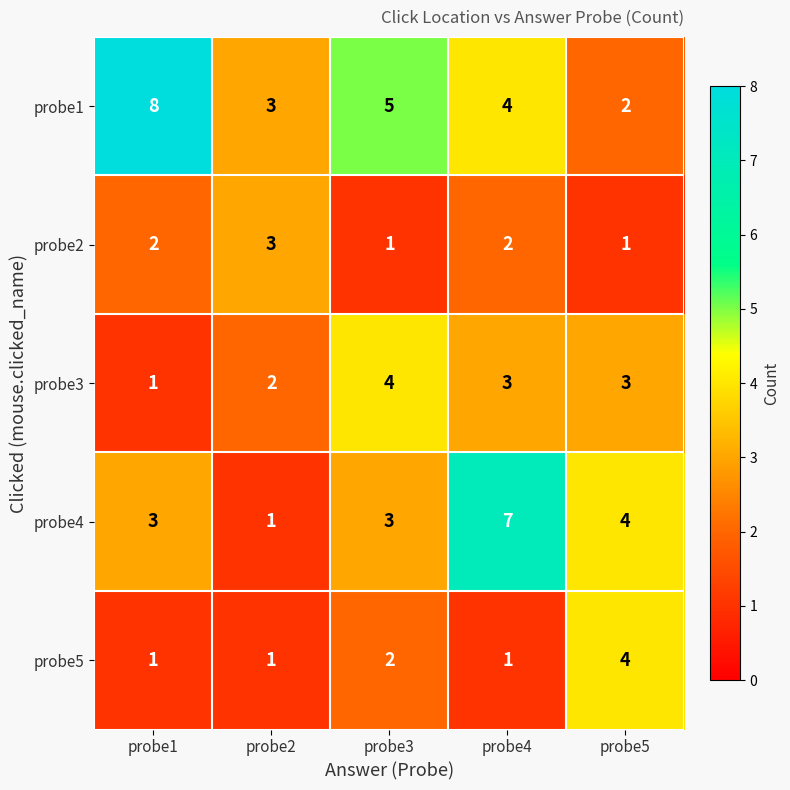

The probe3 series shows 1 at probe3. True or false?

False